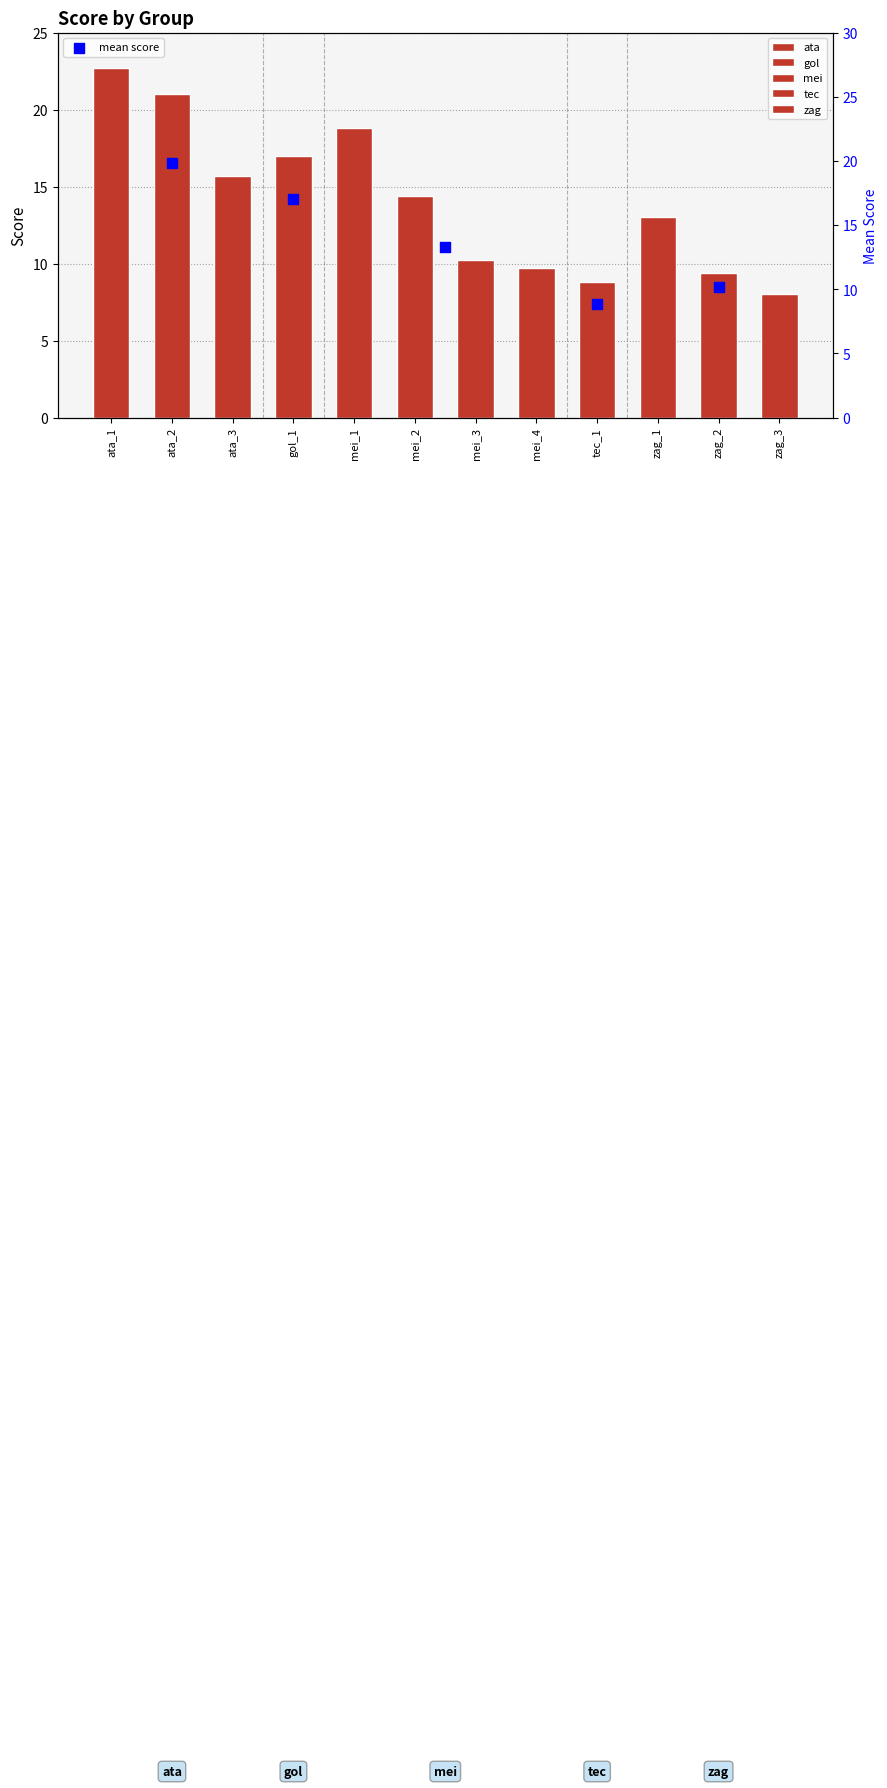

Which has a higher value, ata_2 or ata_1?

ata_1